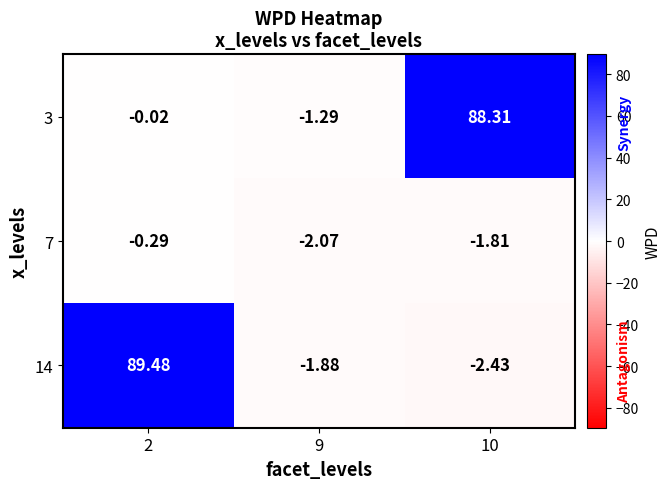

Count the number of data series in this chart.

3